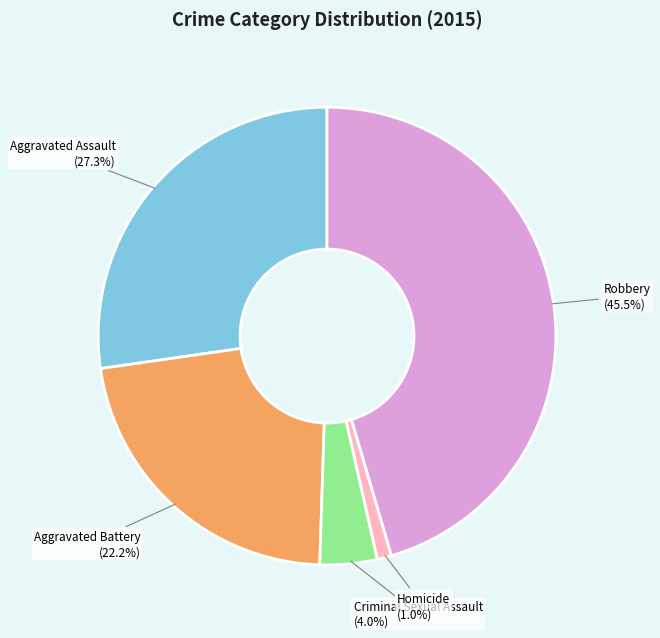

Which has a higher value, Homicide or Robbery?

Robbery